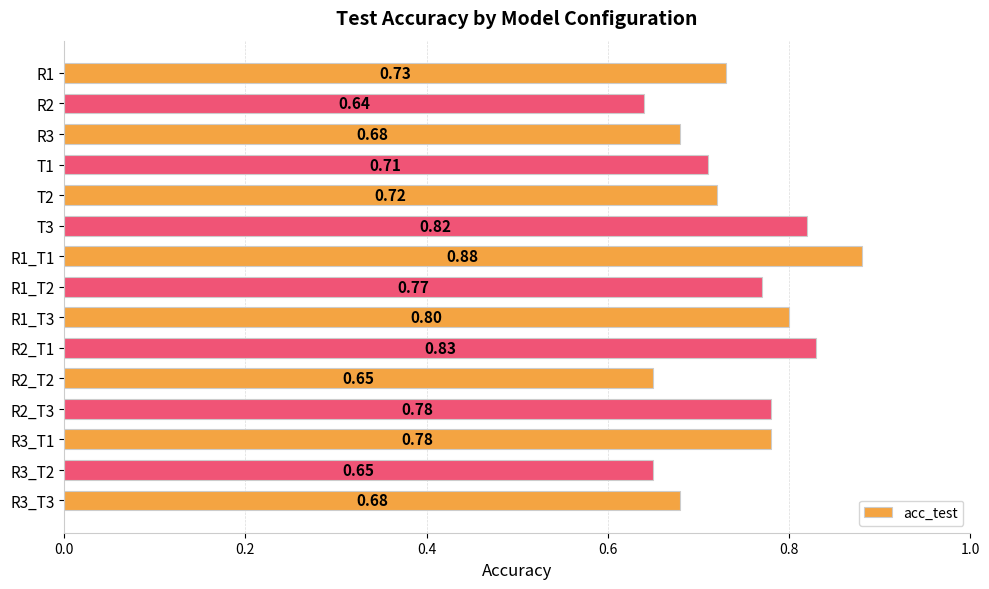

Between R3_T2 and R3_T1, which is larger?

R3_T1